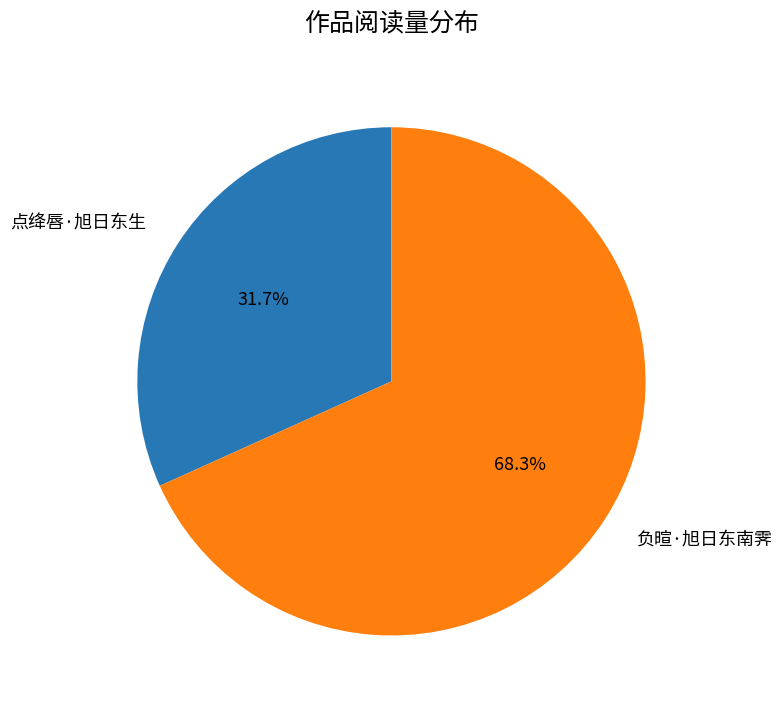

What portion of the pie excludes 负暄·旭日东南霁?

31.7%